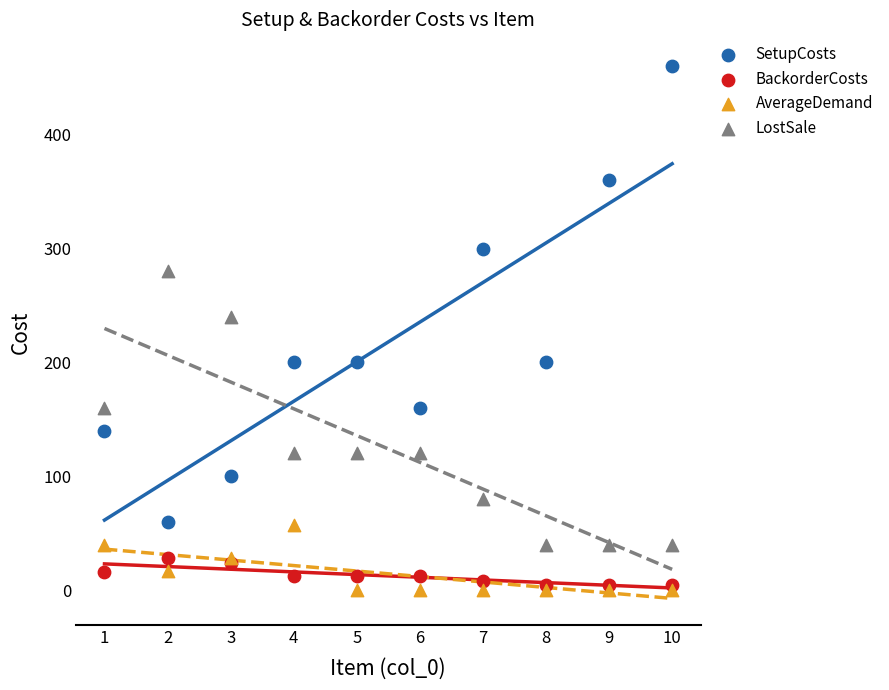

Which series contains the highest Y value?

SetupCosts